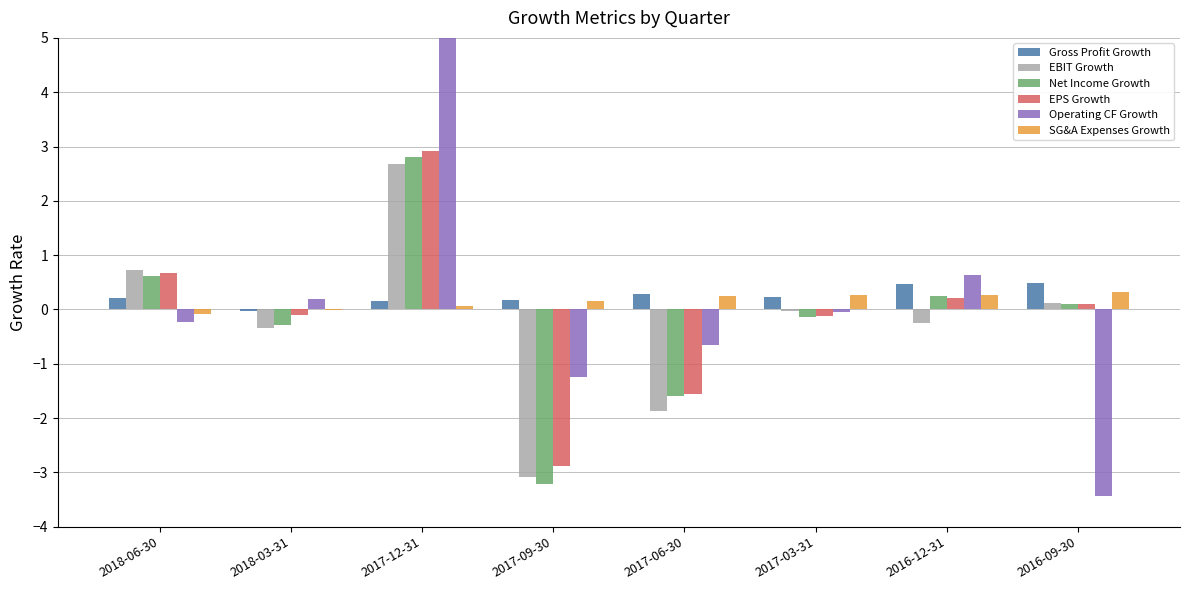

Which label corresponds to the smallest value in the chart?

2016-09-30